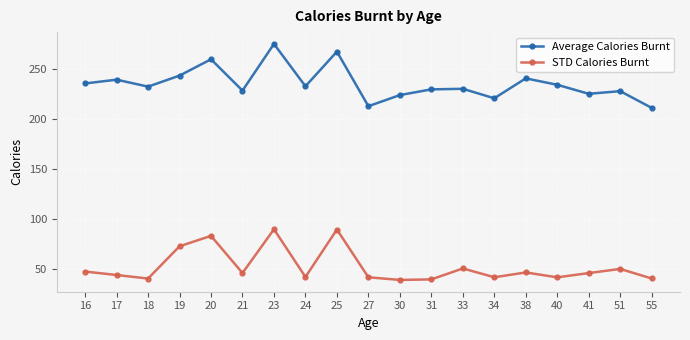

What is the difference between the second highest and minimum values in the STD Calories Burnt series?

50.5